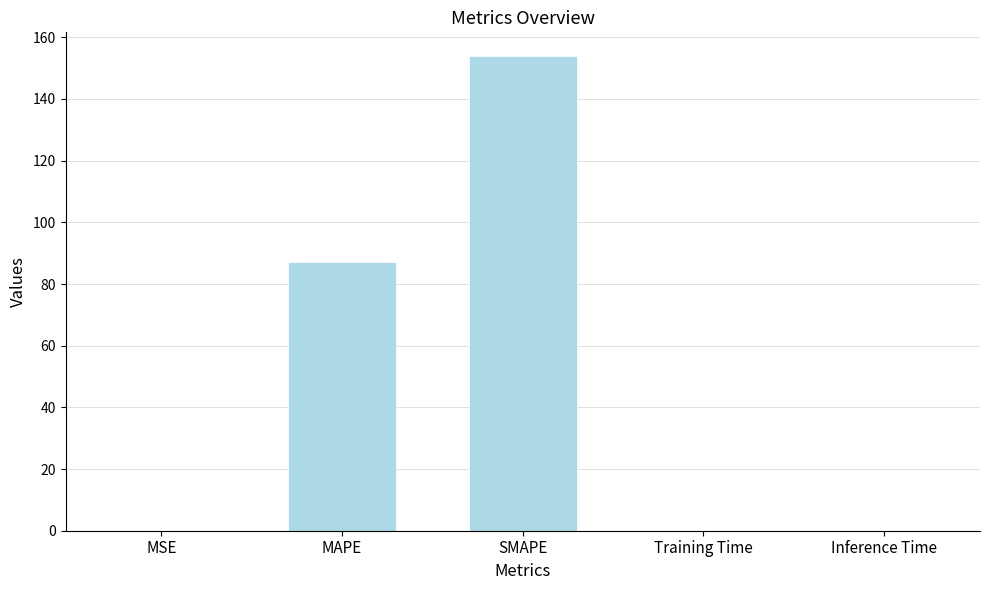

Which category has the highest value across all series?

SMAPE